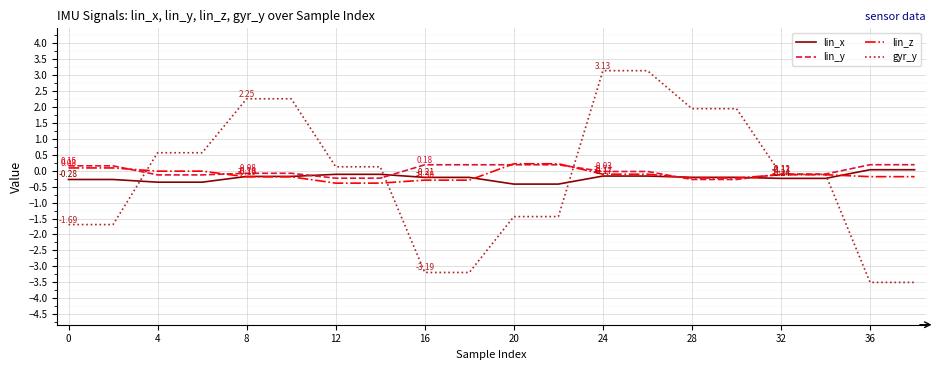

How many lines are shown in the chart?

4